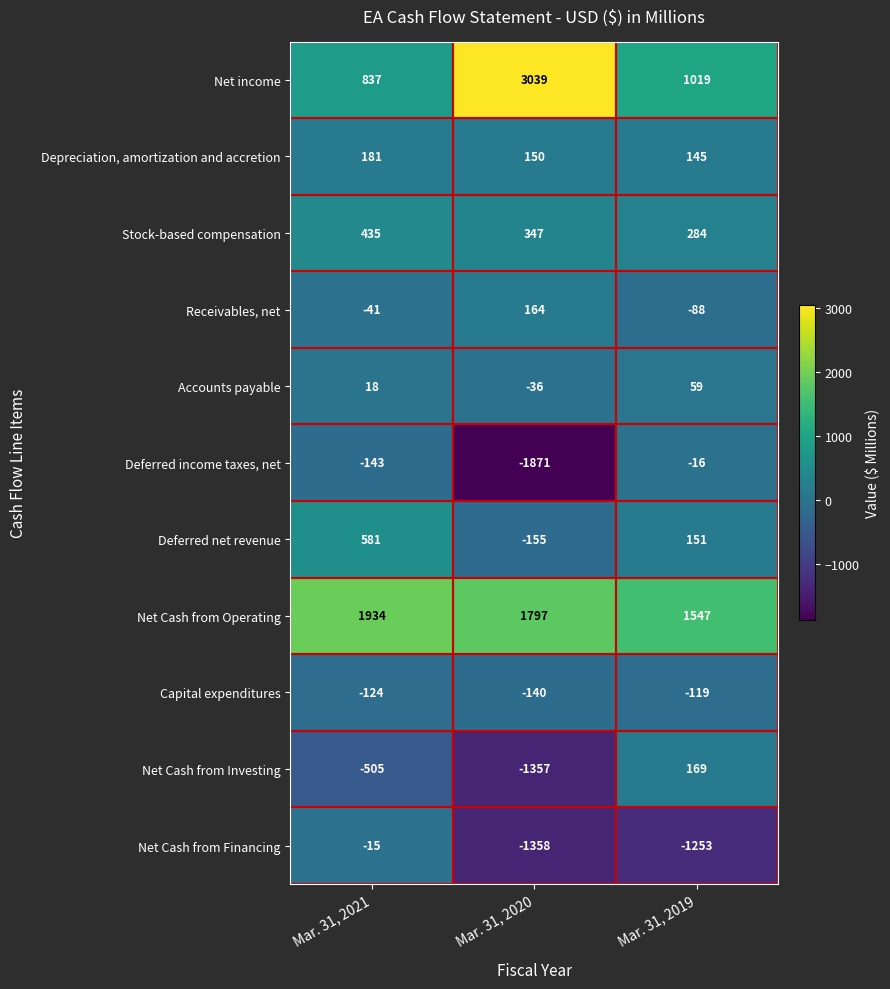

At which label is Capital expenditures closest to -129?

Mar. 31, 2021